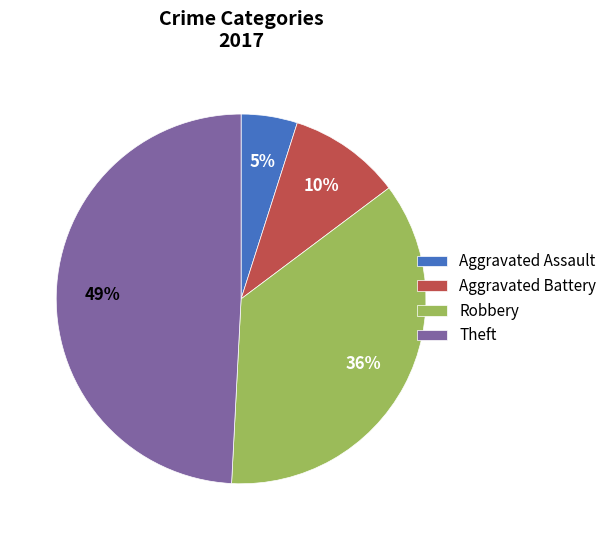

Is the sum of Robbery and Theft greater than half?

Yes